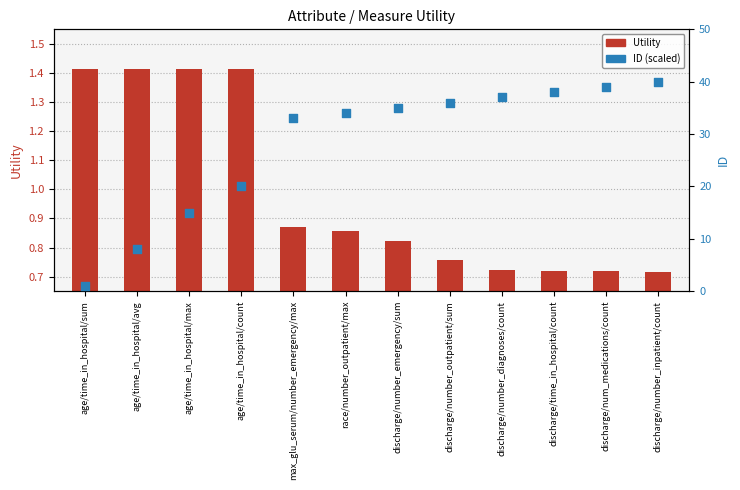

Which series reaches the maximum Y coordinate?

ID (scaled)